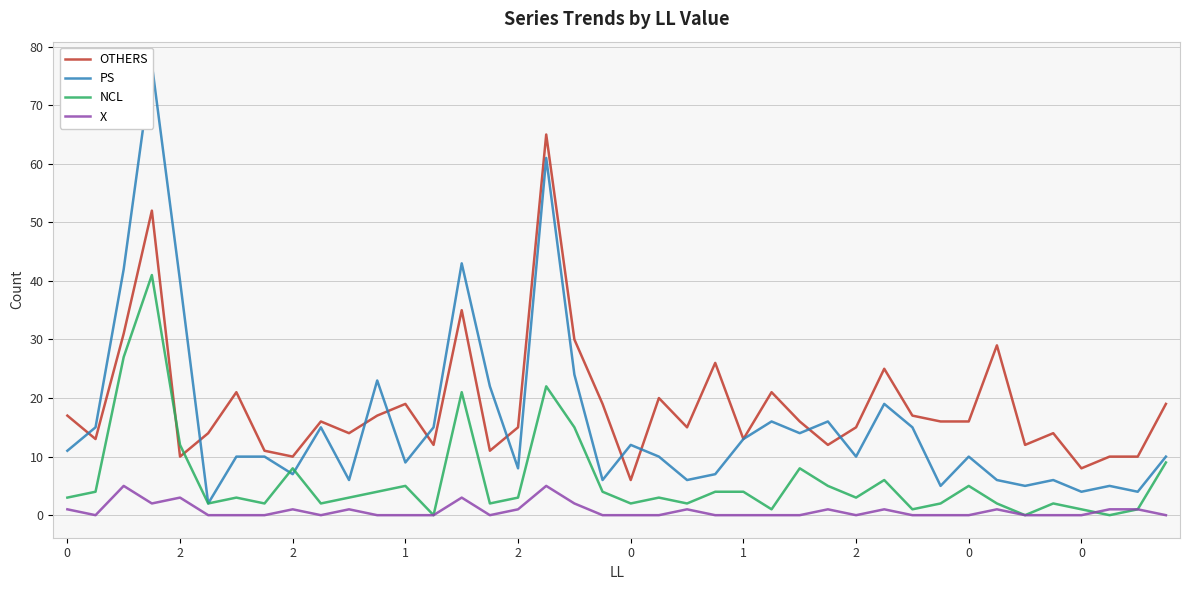

True or false: PS has a value of 23 at 2.

False